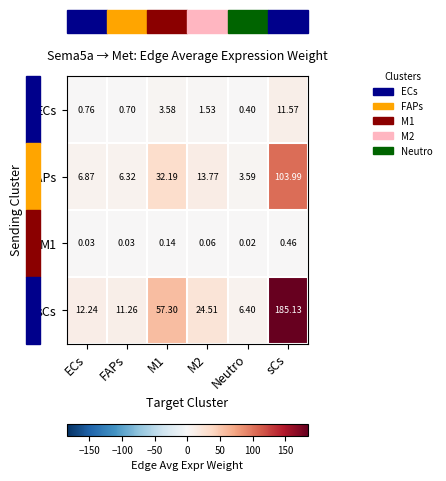

Which series changed the most between ECs and FAPs?

sCs